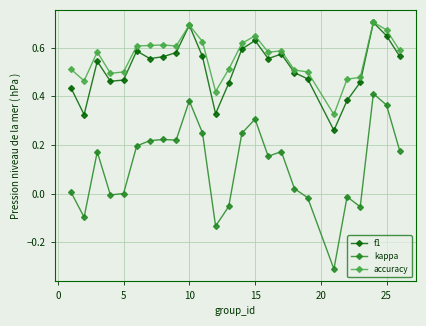

Which series has the widest spread of values?

kappa